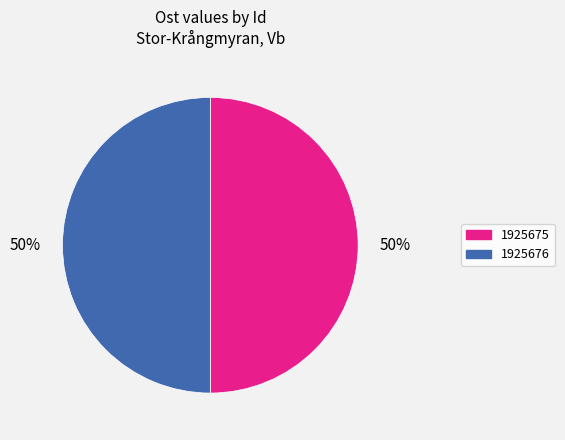

Count the number of slices in the pie.

2